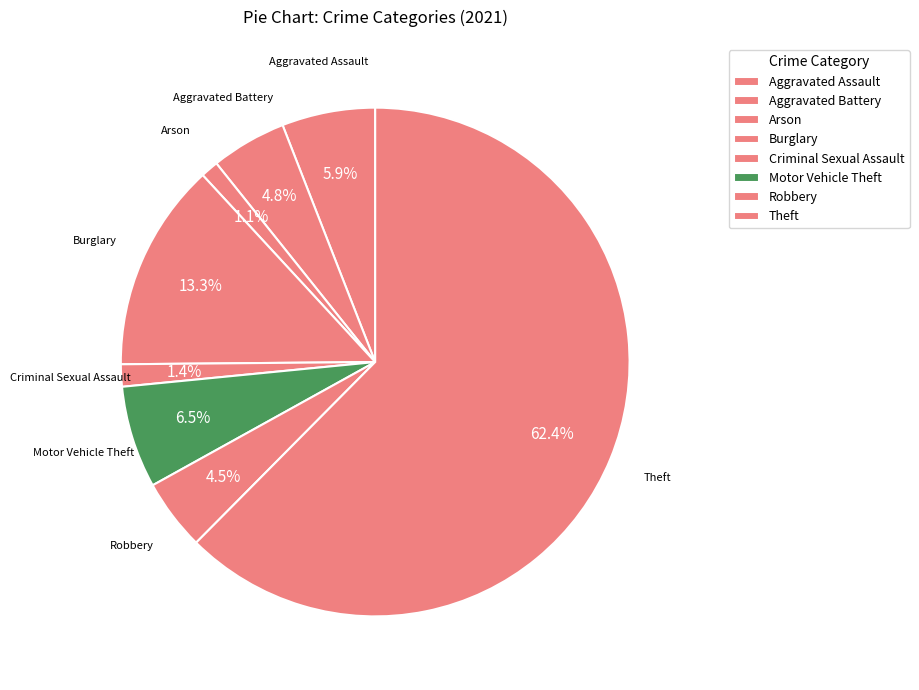

To the nearest percent, what portion does Robbery represent?

5%